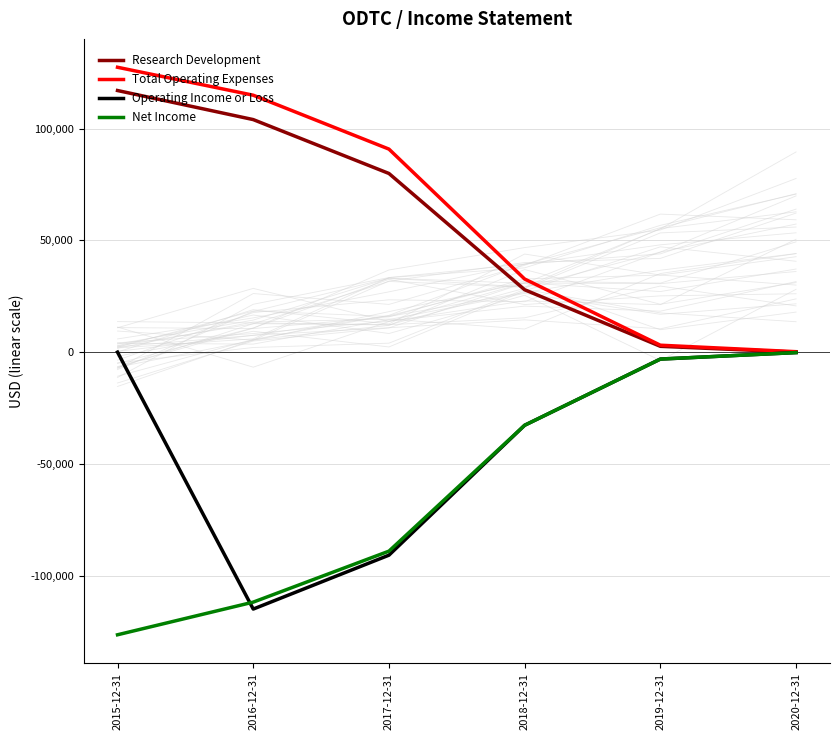

True or false: Operating Income or Loss has more than 2 points higher than both neighbors.

False